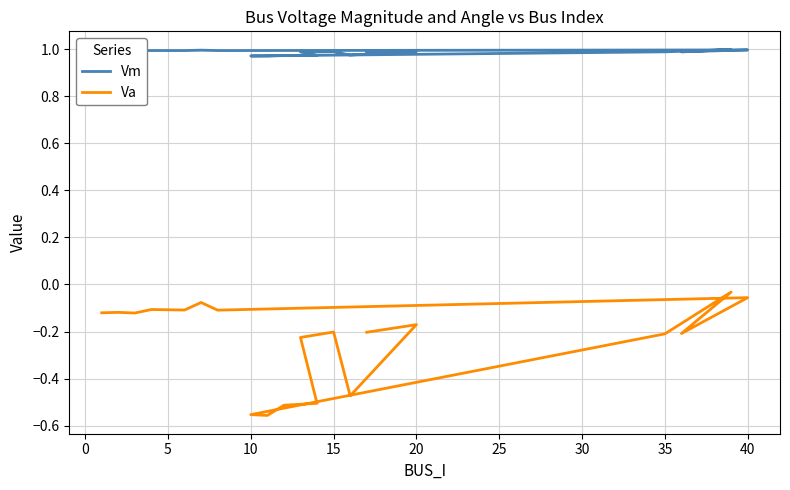

How many lines are shown in the chart?

2